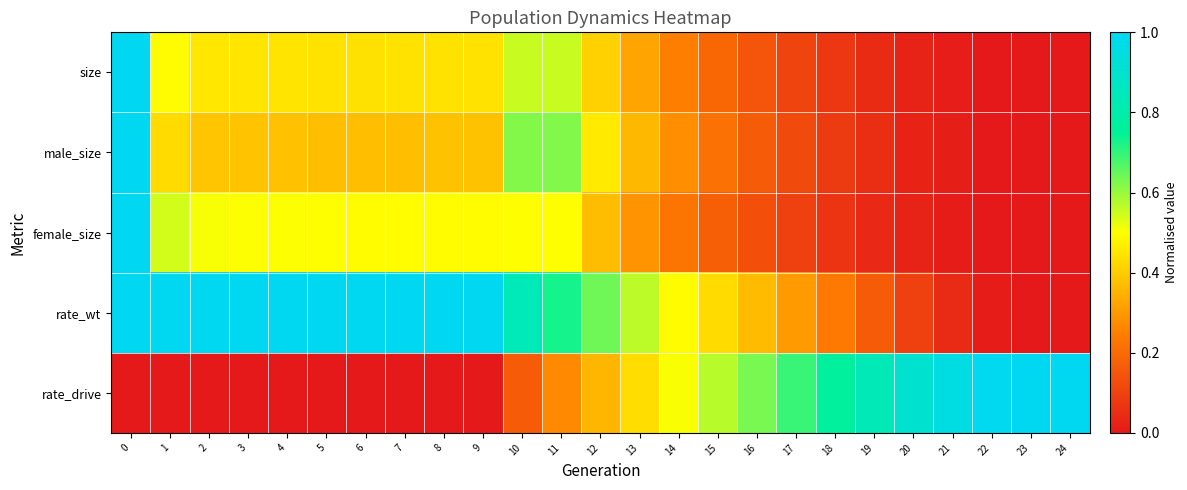

Which series has the largest total across all categories?

rate_wt